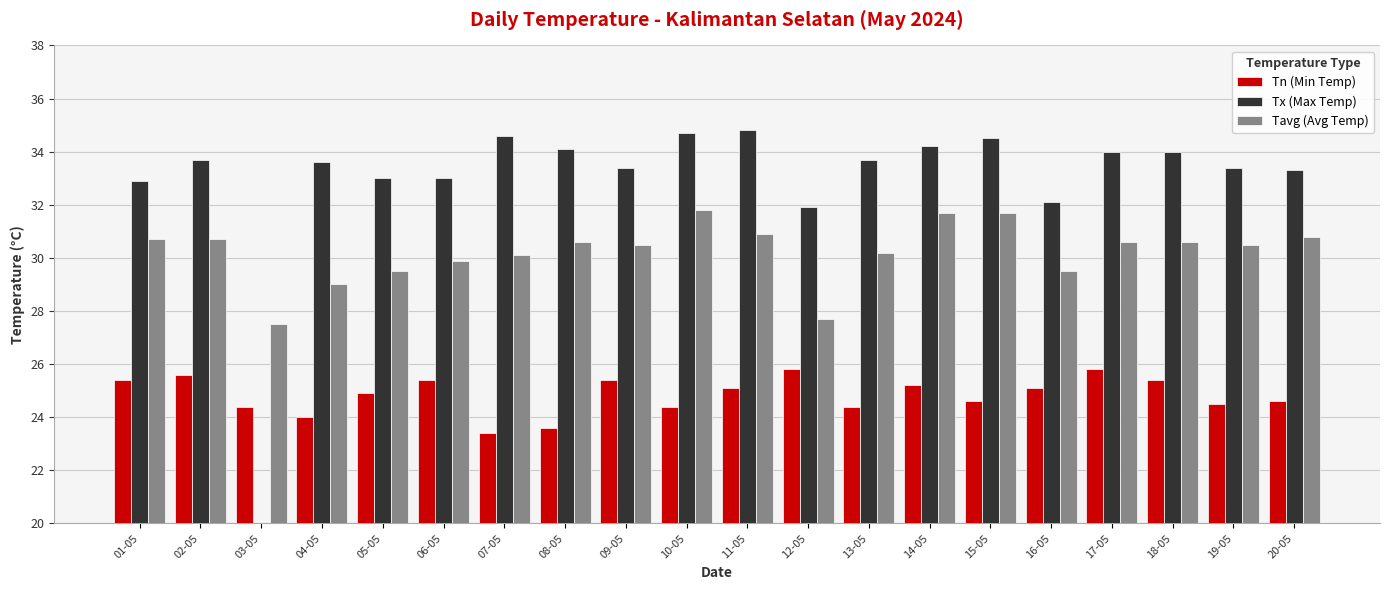

The Tavg (Avg Temp) series shows 48.7 at 10-05. True or false?

False